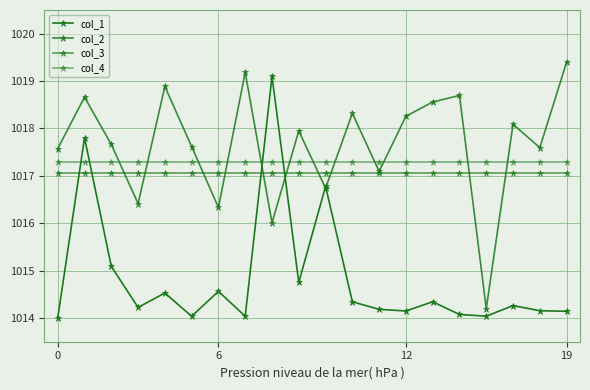

How many distinct data groups are displayed?

4